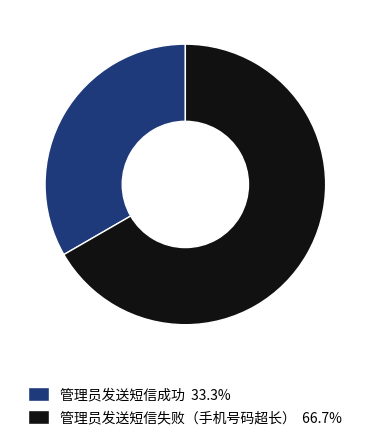

Is it true that 管理员发送短信成功 is 24% of the pie?

False